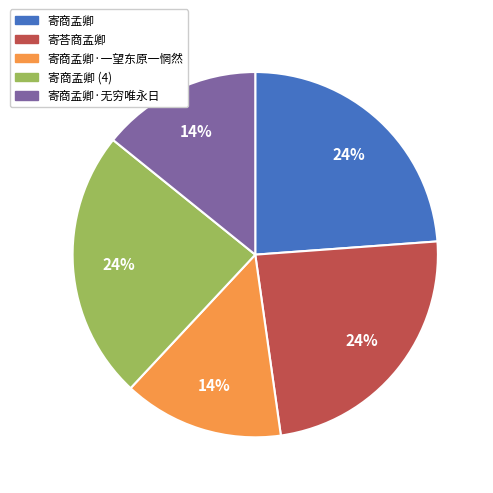

To the nearest percent, what is the combined percentage of 寄荅商孟卿 and 寄商孟卿·无穷唯永日?

38%